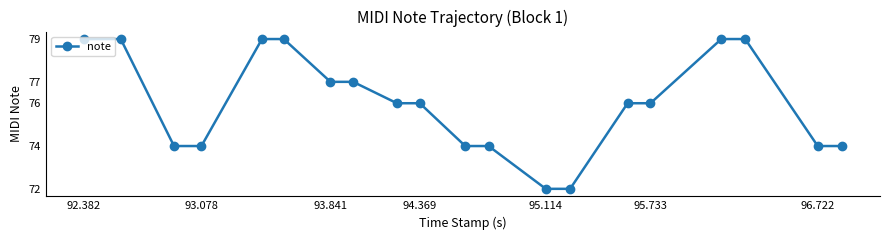

Is this an area chart (filled region under the line)?

No